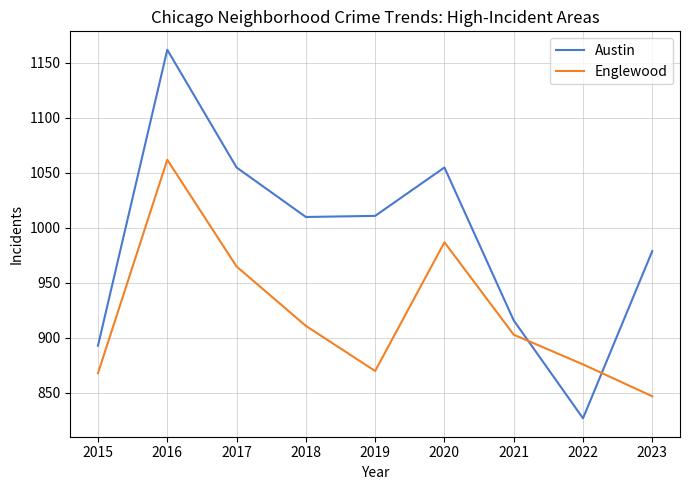

What are all the series names shown in the legend?

Austin, Englewood